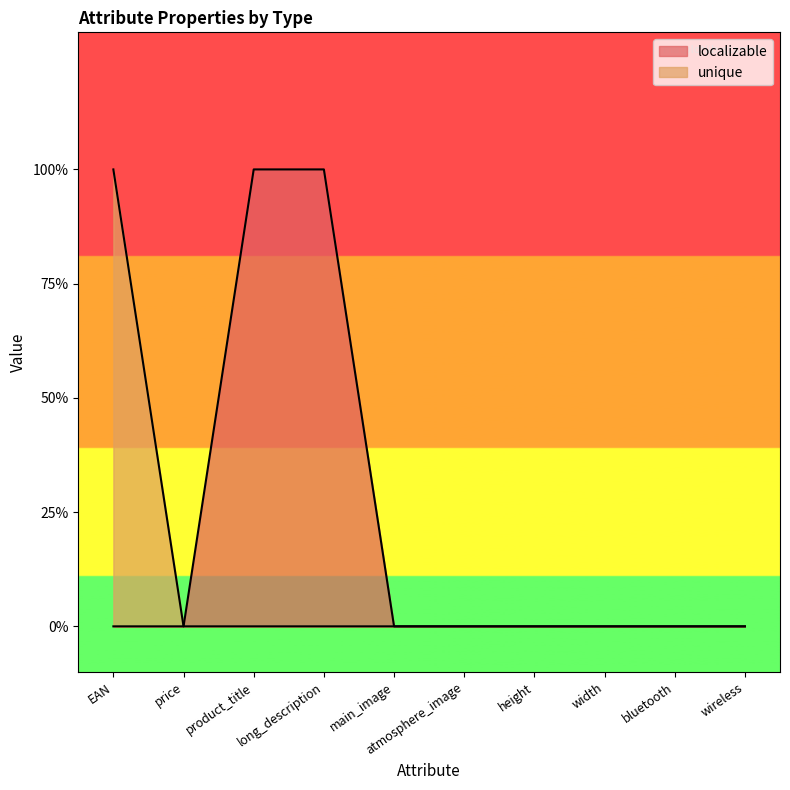

What is the label of the 4th point from the right?

height